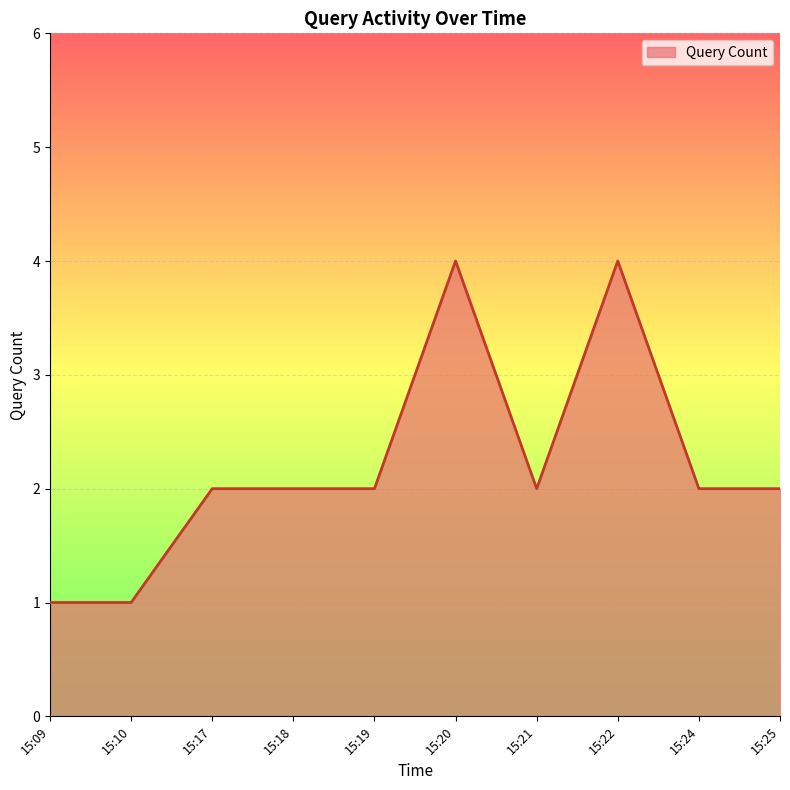

How many values are between 2 and 3?

6